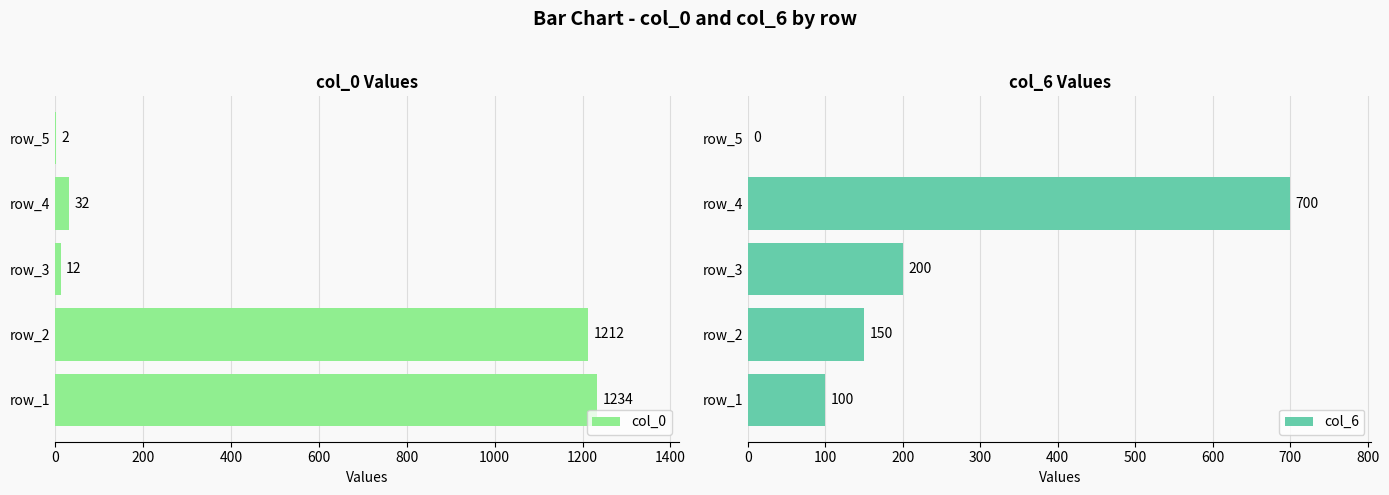

The col_6 series shows 700 at row_4. True or false?

True